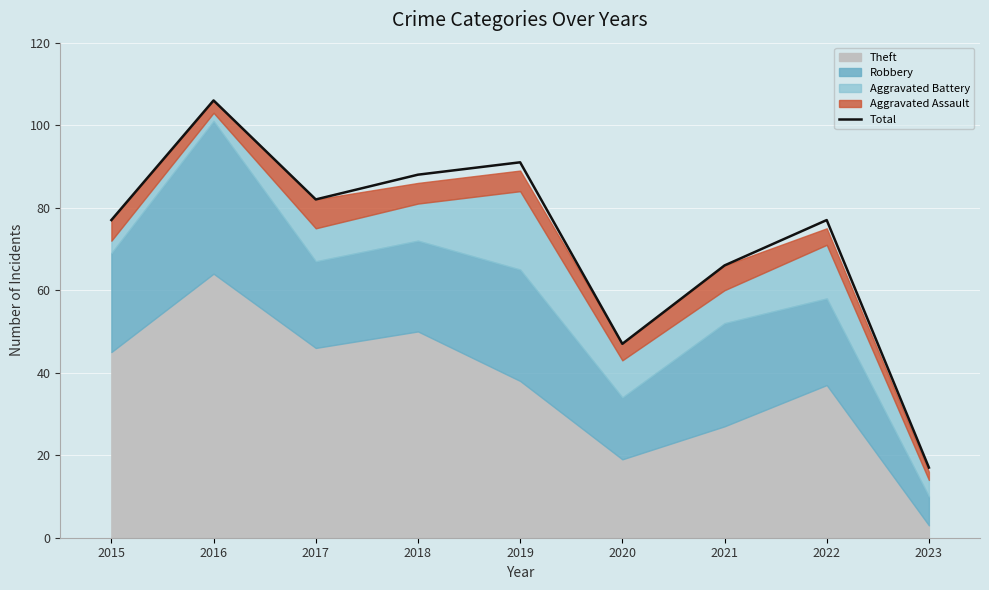

What is the smallest value displayed?

17